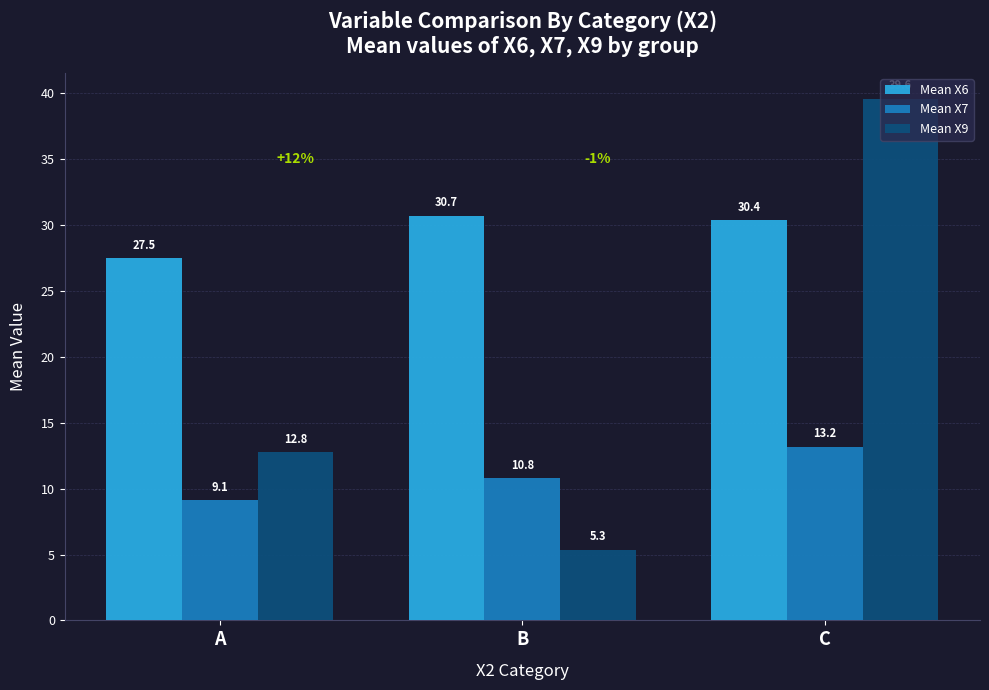

At which category is the sum across all series the highest?

C